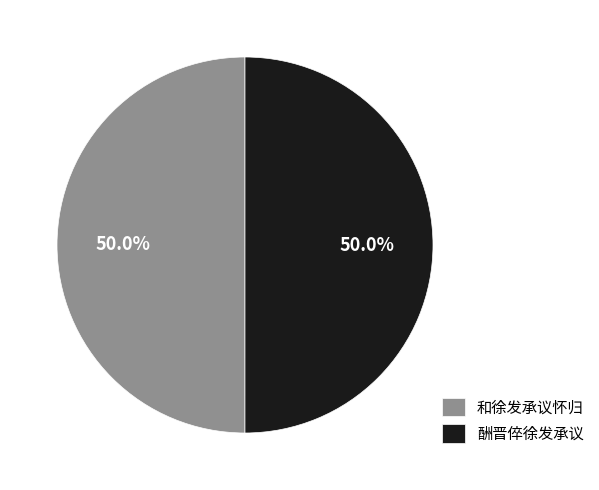

To the nearest percent, what is the difference between the 酬晋倅徐发承议 and 和徐发承议怀归 slice percentages?

0%